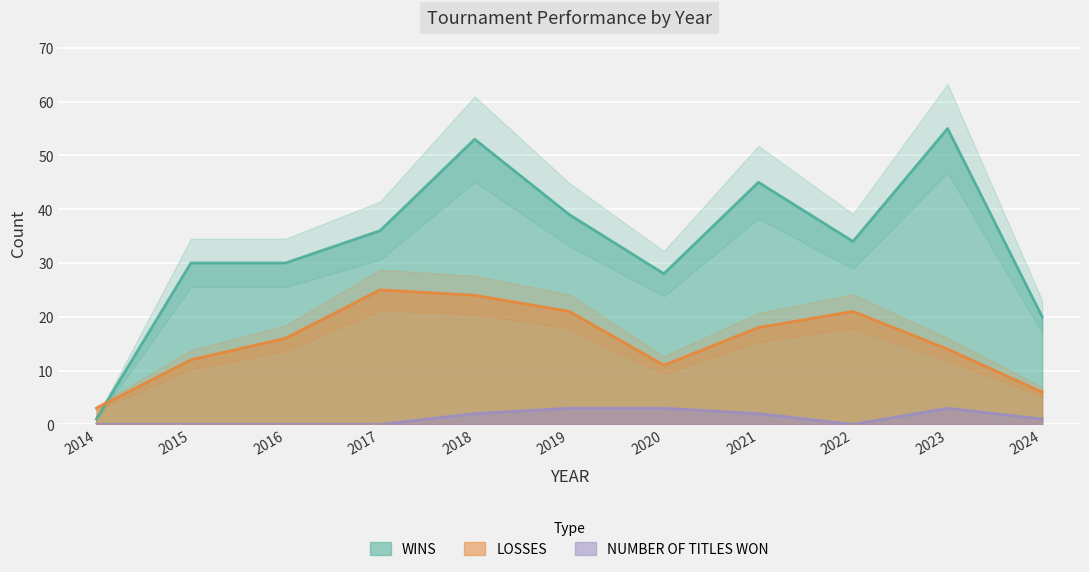

Between which two adjacent categories do LOSSES and WINS first intersect?

2014 and 2015